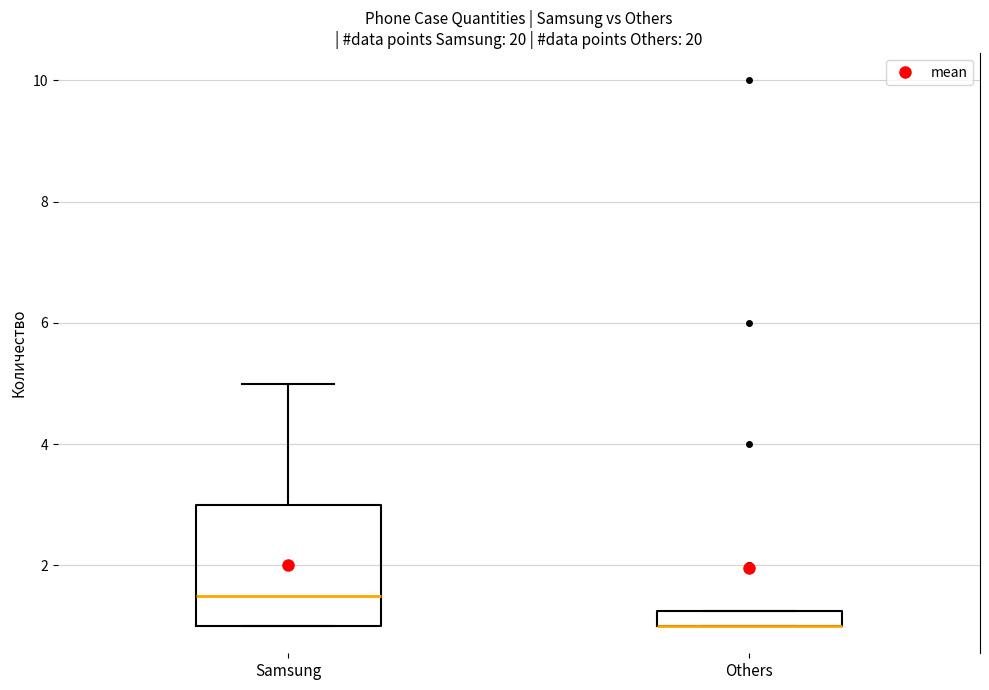

Which box is the tallest, from its lower edge to its upper edge?

Samsung